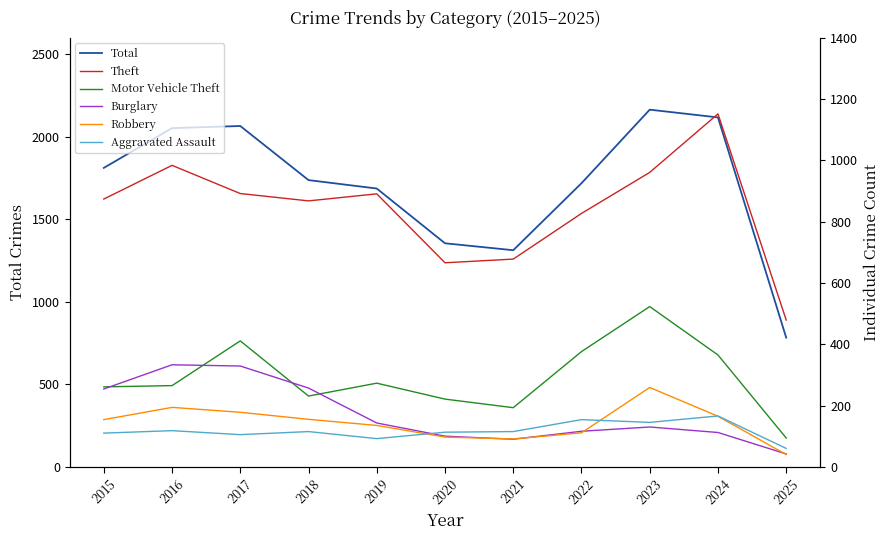

What is the total value across all series at 2017?

3981